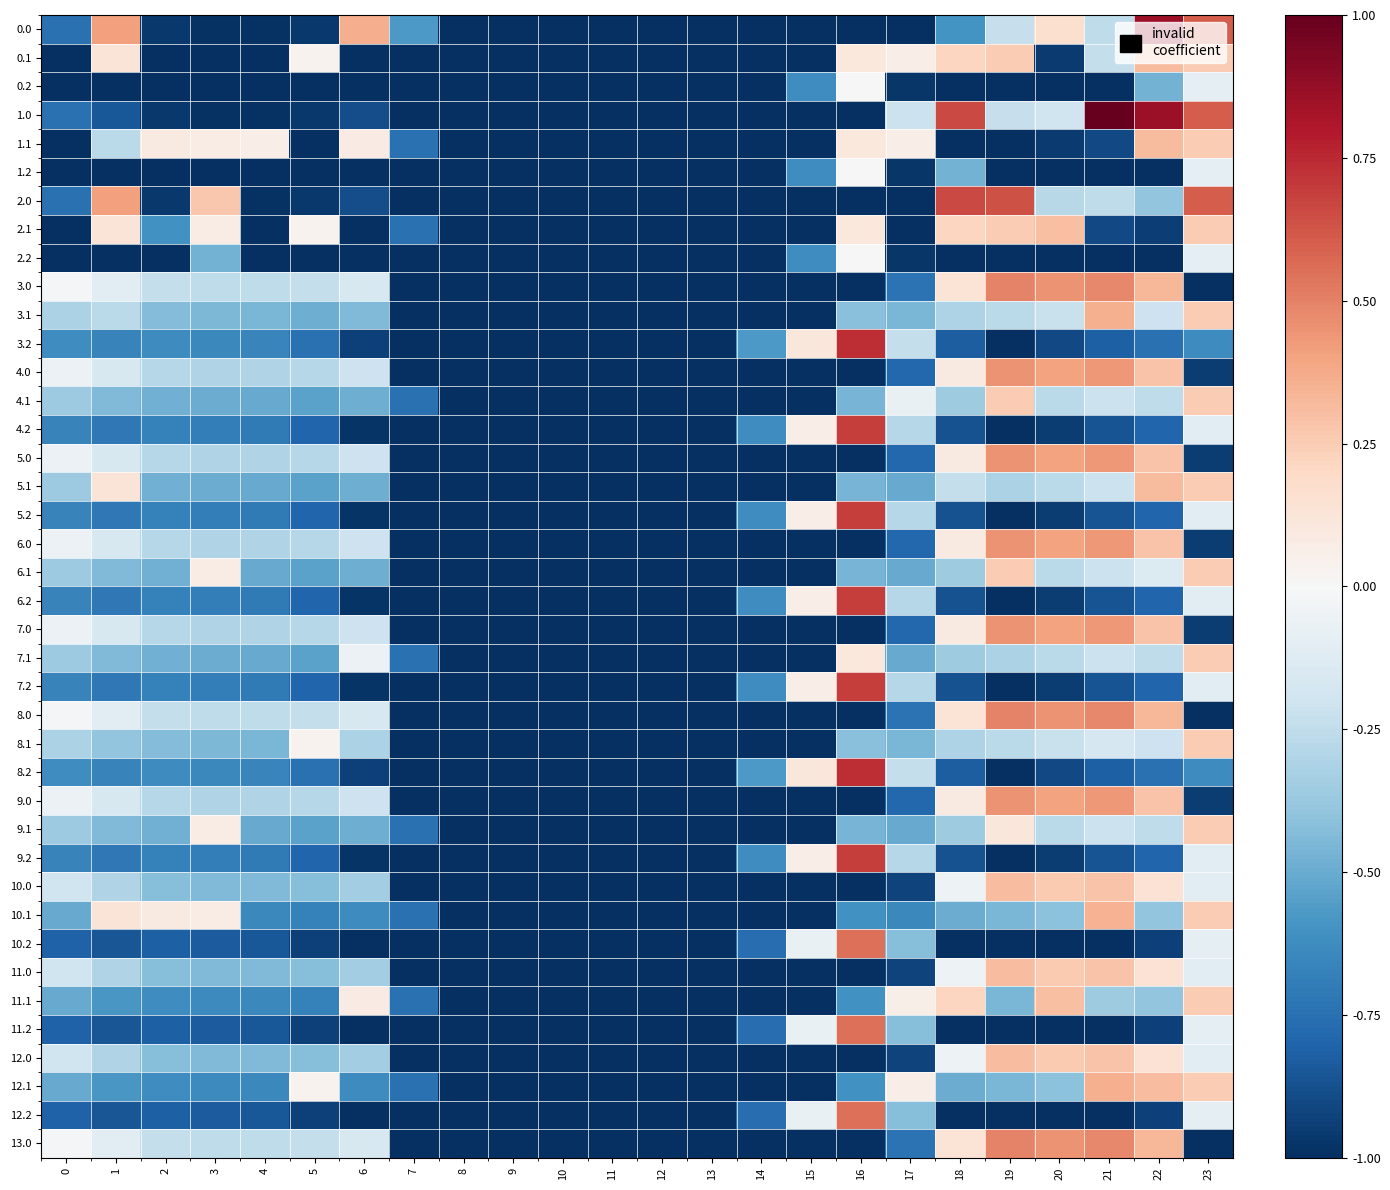

Reading left to right, what are all the values shown in this chart?

0.0: 0=-0.7	1=0.4	2=-1.0	3=-1.0	4=-1.0	5=-1.0	6=0.4	7=-0.6	8=-1.0	9=-1.0	10=-1.0	11=-1.0	12=-1.0	13=-1.0	14=-1.0	15=-1.0	16=-1.0	17=-1.0	18=-0.6	19=-0.2	20=0.2	21=-0.3	22=0.9	23=0.6
0.1: 0=-1.0	1=0.1	2=-1.0	3=-1.0	4=-1.0	5=0.0	6=-1.0	7=-1.0	8=-1.0	9=-1.0	10=-1.0	11=-1.0	12=-1.0	13=-1.0	14=-1.0	15=-1.0	16=0.1	17=0.1	18=0.2	19=0.3	20=-1.0	21=-0.2	22=0.3	23=0.3
0.2: 0=-1.0	1=-1.0	2=-1.0	3=-1.0	4=-1.0	5=-1.0	6=-1.0	7=-1.0	8=-1.0	9=-1.0	10=-1.0	11=-1.0	12=-1.0	13=-1.0	14=-1.0	15=-0.6	16=0.0	17=-1.0	18=-1.0	19=-1.0	20=-1.0	21=-1.0	22=-0.5	23=-0.1
1.0: 0=-0.7	1=-0.8	2=-1.0	3=-1.0	4=-1.0	5=-1.0	6=-0.9	7=-1.0	8=-1.0	9=-1.0	10=-1.0	11=-1.0	12=-1.0	13=-1.0	14=-1.0	15=-1.0	16=-1.0	17=-0.2	18=0.7	19=-0.2	20=-0.2	21=1.0	22=0.9	23=0.6
1.1: 0=-1.0	1=-0.3	2=0.1	3=0.1	4=0.1	5=-1.0	6=0.1	7=-0.7	8=-1.0	9=-1.0	10=-1.0	11=-1.0	12=-1.0	13=-1.0	14=-1.0	15=-1.0	16=0.1	17=0.1	18=-1.0	19=-1.0	20=-1.0	21=-0.9	22=0.3	23=0.3
1.2: 0=-1.0	1=-1.0	2=-1.0	3=-1.0	4=-1.0	5=-1.0	6=-1.0	7=-1.0	8=-1.0	9=-1.0	10=-1.0	11=-1.0	12=-1.0	13=-1.0	14=-1.0	15=-0.6	16=0.0	17=-1.0	18=-0.5	19=-1.0	20=-1.0	21=-1.0	22=-1.0	23=-0.1
2.0: 0=-0.7	1=0.4	2=-1.0	3=0.3	4=-1.0	5=-1.0	6=-0.9	7=-1.0	8=-1.0	9=-1.0	10=-1.0	11=-1.0	12=-1.0	13=-1.0	14=-1.0	15=-1.0	16=-1.0	17=-1.0	18=0.7	19=0.6	20=-0.3	21=-0.3	22=-0.4	23=0.6
2.1: 0=-1.0	1=0.1	2=-0.6	3=0.1	4=-1.0	5=0.0	6=-1.0	7=-0.7	8=-1.0	9=-1.0	10=-1.0	11=-1.0	12=-1.0	13=-1.0	14=-1.0	15=-1.0	16=0.1	17=-1.0	18=0.2	19=0.3	20=0.3	21=-0.9	22=-0.9	23=0.3
2.2: 0=-1.0	1=-1.0	2=-1.0	3=-0.5	4=-1.0	5=-1.0	6=-1.0	7=-1.0	8=-1.0	9=-1.0	10=-1.0	11=-1.0	12=-1.0	13=-1.0	14=-1.0	15=-0.6	16=0.0	17=-1.0	18=-1.0	19=-1.0	20=-1.0	21=-1.0	22=-1.0	23=-0.1
3.0: 0=-0.0	1=-0.1	2=-0.2	3=-0.3	4=-0.3	5=-0.2	6=-0.2	7=-1.0	8=-1.0	9=-1.0	10=-1.0	11=-1.0	12=-1.0	13=-1.0	14=-1.0	15=-1.0	16=-1.0	17=-0.7	18=0.1	19=0.5	20=0.5	21=0.5	22=0.3	23=-1.0
3.1: 0=-0.3	1=-0.3	2=-0.4	3=-0.4	4=-0.5	5=-0.5	6=-0.4	7=-1.0	8=-1.0	9=-1.0	10=-1.0	11=-1.0	12=-1.0	13=-1.0	14=-1.0	15=-1.0	16=-0.4	17=-0.5	18=-0.3	19=-0.3	20=-0.2	21=0.4	22=-0.2	23=0.3
3.2: 0=-0.6	1=-0.7	2=-0.6	3=-0.6	4=-0.7	5=-0.7	6=-0.9	7=-1.0	8=-1.0	9=-1.0	10=-1.0	11=-1.0	12=-1.0	13=-1.0	14=-0.6	15=0.1	16=0.7	17=-0.2	18=-0.8	19=-1.0	20=-0.9	21=-0.8	22=-0.7	23=-0.6
4.0: 0=-0.1	1=-0.2	2=-0.3	3=-0.3	4=-0.3	5=-0.3	6=-0.2	7=-1.0	8=-1.0	9=-1.0	10=-1.0	11=-1.0	12=-1.0	13=-1.0	14=-1.0	15=-1.0	16=-1.0	17=-0.8	18=0.1	19=0.4	20=0.4	21=0.4	22=0.3	23=-0.9
4.1: 0=-0.4	1=-0.4	2=-0.5	3=-0.5	4=-0.5	5=-0.5	6=-0.5	7=-0.7	8=-1.0	9=-1.0	10=-1.0	11=-1.0	12=-1.0	13=-1.0	14=-1.0	15=-1.0	16=-0.5	17=-0.1	18=-0.4	19=0.3	20=-0.3	21=-0.2	22=-0.3	23=0.3
4.2: 0=-0.7	1=-0.7	2=-0.7	3=-0.7	4=-0.7	5=-0.8	6=-1.0	7=-1.0	8=-1.0	9=-1.0	10=-1.0	11=-1.0	12=-1.0	13=-1.0	14=-0.6	15=0.1	16=0.7	17=-0.3	18=-0.9	19=-1.0	20=-0.9	21=-0.9	22=-0.8	23=-0.1
5.0: 0=-0.1	1=-0.2	2=-0.3	3=-0.3	4=-0.3	5=-0.3	6=-0.2	7=-1.0	8=-1.0	9=-1.0	10=-1.0	11=-1.0	12=-1.0	13=-1.0	14=-1.0	15=-1.0	16=-1.0	17=-0.8	18=0.1	19=0.4	20=0.4	21=0.4	22=0.3	23=-0.9
5.1: 0=-0.4	1=0.1	2=-0.5	3=-0.5	4=-0.5	5=-0.5	6=-0.5	7=-1.0	8=-1.0	9=-1.0	10=-1.0	11=-1.0	12=-1.0	13=-1.0	14=-1.0	15=-1.0	16=-0.5	17=-0.5	18=-0.2	19=-0.3	20=-0.3	21=-0.2	22=0.3	23=0.3
5.2: 0=-0.7	1=-0.7	2=-0.7	3=-0.7	4=-0.7	5=-0.8	6=-1.0	7=-1.0	8=-1.0	9=-1.0	10=-1.0	11=-1.0	12=-1.0	13=-1.0	14=-0.6	15=0.1	16=0.7	17=-0.3	18=-0.9	19=-1.0	20=-0.9	21=-0.9	22=-0.8	23=-0.1
6.0: 0=-0.1	1=-0.2	2=-0.3	3=-0.3	4=-0.3	5=-0.3	6=-0.2	7=-1.0	8=-1.0	9=-1.0	10=-1.0	11=-1.0	12=-1.0	13=-1.0	14=-1.0	15=-1.0	16=-1.0	17=-0.8	18=0.1	19=0.4	20=0.4	21=0.4	22=0.3	23=-0.9
6.1: 0=-0.4	1=-0.4	2=-0.5	3=0.1	4=-0.5	5=-0.5	6=-0.5	7=-1.0	8=-1.0	9=-1.0	10=-1.0	11=-1.0	12=-1.0	13=-1.0	14=-1.0	15=-1.0	16=-0.5	17=-0.5	18=-0.4	19=0.3	20=-0.3	21=-0.2	22=-0.1	23=0.3
6.2: 0=-0.7	1=-0.7	2=-0.7	3=-0.7	4=-0.7	5=-0.8	6=-1.0	7=-1.0	8=-1.0	9=-1.0	10=-1.0	11=-1.0	12=-1.0	13=-1.0	14=-0.6	15=0.1	16=0.7	17=-0.3	18=-0.9	19=-1.0	20=-0.9	21=-0.9	22=-0.8	23=-0.1
7.0: 0=-0.1	1=-0.2	2=-0.3	3=-0.3	4=-0.3	5=-0.3	6=-0.2	7=-1.0	8=-1.0	9=-1.0	10=-1.0	11=-1.0	12=-1.0	13=-1.0	14=-1.0	15=-1.0	16=-1.0	17=-0.8	18=0.1	19=0.4	20=0.4	21=0.4	22=0.3	23=-0.9
7.1: 0=-0.4	1=-0.4	2=-0.5	3=-0.5	4=-0.5	5=-0.5	6=-0.1	7=-0.7	8=-1.0	9=-1.0	10=-1.0	11=-1.0	12=-1.0	13=-1.0	14=-1.0	15=-1.0	16=0.1	17=-0.5	18=-0.4	19=-0.3	20=-0.3	21=-0.2	22=-0.3	23=0.3
7.2: 0=-0.7	1=-0.7	2=-0.7	3=-0.7	4=-0.7	5=-0.8	6=-1.0	7=-1.0	8=-1.0	9=-1.0	10=-1.0	11=-1.0	12=-1.0	13=-1.0	14=-0.6	15=0.1	16=0.7	17=-0.3	18=-0.9	19=-1.0	20=-0.9	21=-0.9	22=-0.8	23=-0.1
8.0: 0=-0.0	1=-0.1	2=-0.2	3=-0.3	4=-0.3	5=-0.2	6=-0.2	7=-1.0	8=-1.0	9=-1.0	10=-1.0	11=-1.0	12=-1.0	13=-1.0	14=-1.0	15=-1.0	16=-1.0	17=-0.7	18=0.1	19=0.5	20=0.5	21=0.5	22=0.3	23=-1.0
8.1: 0=-0.3	1=-0.4	2=-0.4	3=-0.4	4=-0.5	5=0.0	6=-0.3	7=-1.0	8=-1.0	9=-1.0	10=-1.0	11=-1.0	12=-1.0	13=-1.0	14=-1.0	15=-1.0	16=-0.4	17=-0.5	18=-0.3	19=-0.3	20=-0.2	21=-0.2	22=-0.2	23=0.3
8.2: 0=-0.6	1=-0.7	2=-0.6	3=-0.6	4=-0.7	5=-0.7	6=-0.9	7=-1.0	8=-1.0	9=-1.0	10=-1.0	11=-1.0	12=-1.0	13=-1.0	14=-0.6	15=0.1	16=0.7	17=-0.2	18=-0.8	19=-1.0	20=-0.9	21=-0.8	22=-0.7	23=-0.6
9.0: 0=-0.1	1=-0.2	2=-0.3	3=-0.3	4=-0.3	5=-0.3	6=-0.2	7=-1.0	8=-1.0	9=-1.0	10=-1.0	11=-1.0	12=-1.0	13=-1.0	14=-1.0	15=-1.0	16=-1.0	17=-0.8	18=0.1	19=0.4	20=0.4	21=0.4	22=0.3	23=-0.9
9.1: 0=-0.4	1=-0.4	2=-0.5	3=0.1	4=-0.5	5=-0.5	6=-0.5	7=-0.7	8=-1.0	9=-1.0	10=-1.0	11=-1.0	12=-1.0	13=-1.0	14=-1.0	15=-1.0	16=-0.5	17=-0.5	18=-0.4	19=0.1	20=-0.3	21=-0.2	22=-0.3	23=0.3
9.2: 0=-0.7	1=-0.7	2=-0.7	3=-0.7	4=-0.7	5=-0.8	6=-1.0	7=-1.0	8=-1.0	9=-1.0	10=-1.0	11=-1.0	12=-1.0	13=-1.0	14=-0.6	15=0.1	16=0.7	17=-0.3	18=-0.9	19=-1.0	20=-0.9	21=-0.9	22=-0.8	23=-0.1
10.0: 0=-0.2	1=-0.3	2=-0.4	3=-0.4	4=-0.4	5=-0.4	6=-0.3	7=-1.0	8=-1.0	9=-1.0	10=-1.0	11=-1.0	12=-1.0	13=-1.0	14=-1.0	15=-1.0	16=-1.0	17=-0.9	18=-0.1	19=0.3	20=0.3	21=0.3	22=0.1	23=-0.1
10.1: 0=-0.5	1=0.1	2=0.1	3=0.1	4=-0.6	5=-0.7	6=-0.6	7=-0.7	8=-1.0	9=-1.0	10=-1.0	11=-1.0	12=-1.0	13=-1.0	14=-1.0	15=-1.0	16=-0.6	17=-0.6	18=-0.5	19=-0.5	20=-0.4	21=0.3	22=-0.4	23=0.3
10.2: 0=-0.8	1=-0.9	2=-0.8	3=-0.8	4=-0.9	5=-0.9	6=-1.0	7=-1.0	8=-1.0	9=-1.0	10=-1.0	11=-1.0	12=-1.0	13=-1.0	14=-0.8	15=-0.1	16=0.5	17=-0.4	18=-1.0	19=-1.0	20=-1.0	21=-1.0	22=-0.9	23=-0.1
11.0: 0=-0.2	1=-0.3	2=-0.4	3=-0.4	4=-0.4	5=-0.4	6=-0.3	7=-1.0	8=-1.0	9=-1.0	10=-1.0	11=-1.0	12=-1.0	13=-1.0	14=-1.0	15=-1.0	16=-1.0	17=-0.9	18=-0.1	19=0.3	20=0.3	21=0.3	22=0.1	23=-0.1
11.1: 0=-0.5	1=-0.6	2=-0.6	3=-0.6	4=-0.6	5=-0.7	6=0.1	7=-0.7	8=-1.0	9=-1.0	10=-1.0	11=-1.0	12=-1.0	13=-1.0	14=-1.0	15=-1.0	16=-0.6	17=0.1	18=0.2	19=-0.5	20=0.3	21=-0.4	22=-0.4	23=0.3
11.2: 0=-0.8	1=-0.9	2=-0.8	3=-0.8	4=-0.9	5=-0.9	6=-1.0	7=-1.0	8=-1.0	9=-1.0	10=-1.0	11=-1.0	12=-1.0	13=-1.0	14=-0.8	15=-0.1	16=0.5	17=-0.4	18=-1.0	19=-1.0	20=-1.0	21=-1.0	22=-0.9	23=-0.1
12.0: 0=-0.2	1=-0.3	2=-0.4	3=-0.4	4=-0.4	5=-0.4	6=-0.3	7=-1.0	8=-1.0	9=-1.0	10=-1.0	11=-1.0	12=-1.0	13=-1.0	14=-1.0	15=-1.0	16=-1.0	17=-0.9	18=-0.1	19=0.3	20=0.3	21=0.3	22=0.1	23=-0.1
12.1: 0=-0.5	1=-0.6	2=-0.6	3=-0.6	4=-0.6	5=0.0	6=-0.6	7=-0.7	8=-1.0	9=-1.0	10=-1.0	11=-1.0	12=-1.0	13=-1.0	14=-1.0	15=-1.0	16=-0.6	17=0.1	18=-0.5	19=-0.5	20=-0.4	21=0.4	22=0.3	23=0.3
12.2: 0=-0.8	1=-0.9	2=-0.8	3=-0.8	4=-0.9	5=-0.9	6=-1.0	7=-1.0	8=-1.0	9=-1.0	10=-1.0	11=-1.0	12=-1.0	13=-1.0	14=-0.8	15=-0.1	16=0.5	17=-0.4	18=-1.0	19=-1.0	20=-1.0	21=-1.0	22=-0.9	23=-0.1
13.0: 0=-0.0	1=-0.1	2=-0.2	3=-0.3	4=-0.3	5=-0.2	6=-0.2	7=-1.0	8=-1.0	9=-1.0	10=-1.0	11=-1.0	12=-1.0	13=-1.0	14=-1.0	15=-1.0	16=-1.0	17=-0.7	18=0.1	19=0.5	20=0.5	21=0.5	22=0.3	23=-1.0